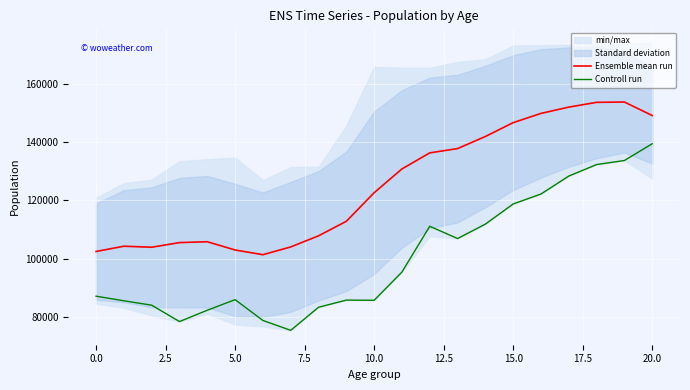

At how many categories does at least one series exceed 146097?

6